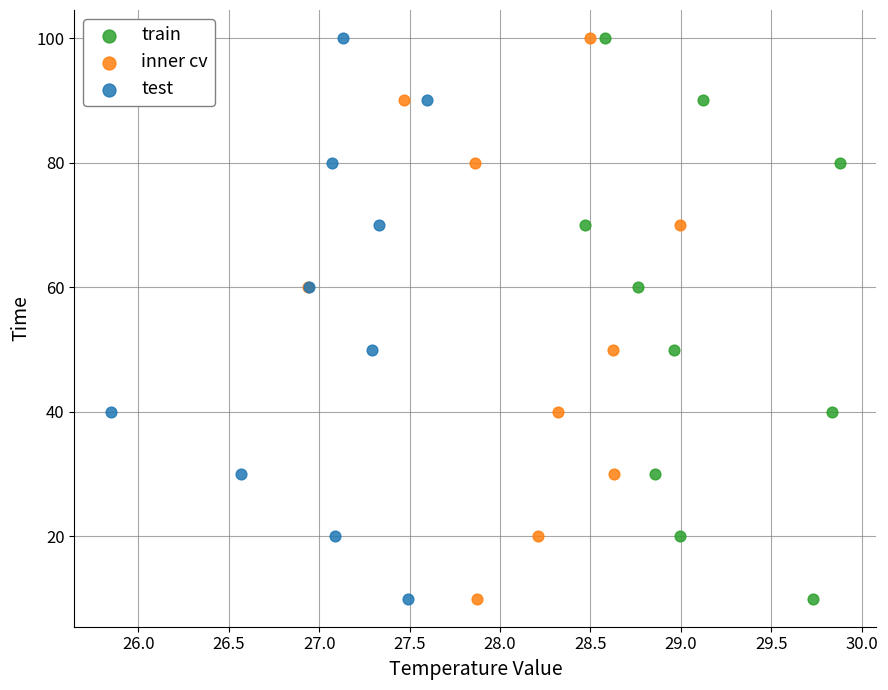

What are all the series names shown in the legend?

train, inner cv, test